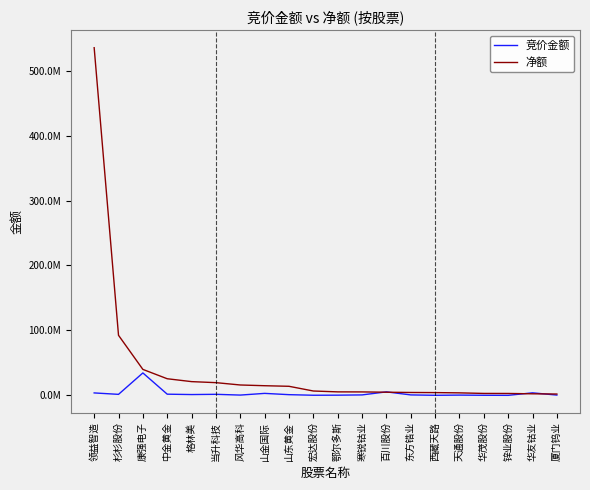

What is the difference between the maximum and second lowest values in the 净额 series?

532801442